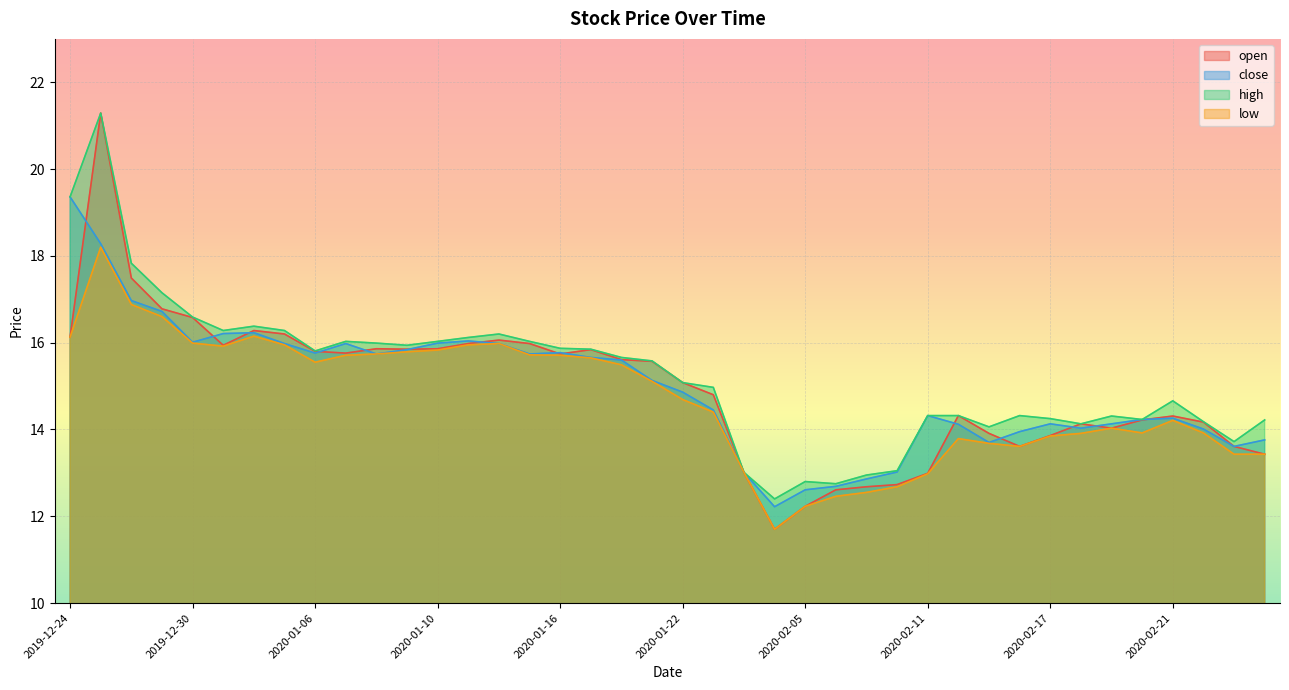

True or false: open has a value of 21.3 at 2019-12-25.

True